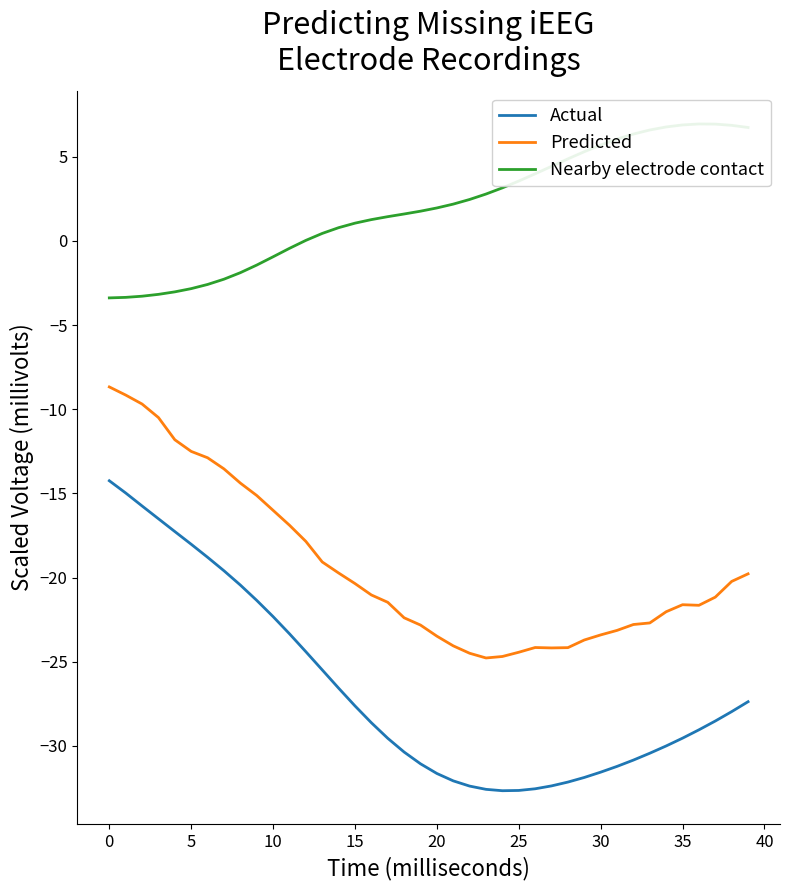

Where does the Actual series first go above -28?

0